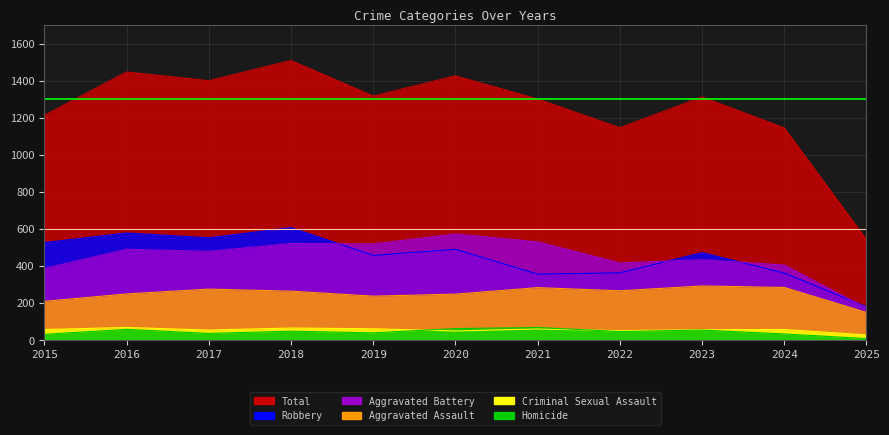

How many series are shown in this chart?

6